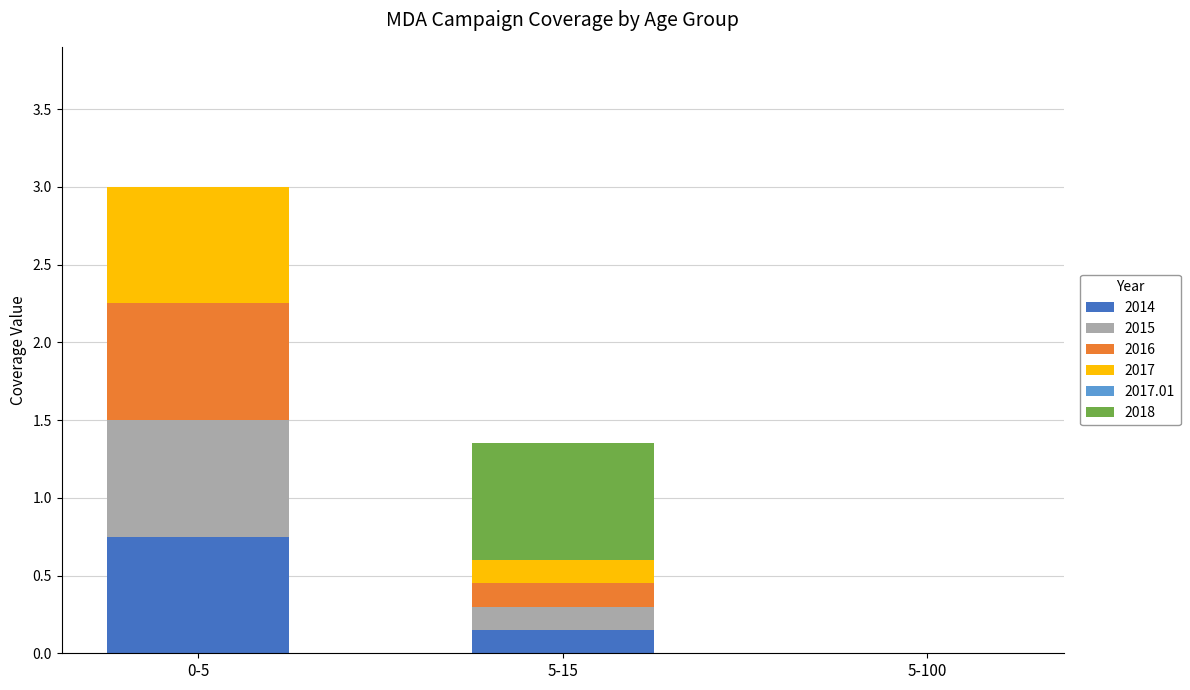

Are the bars horizontal?

No